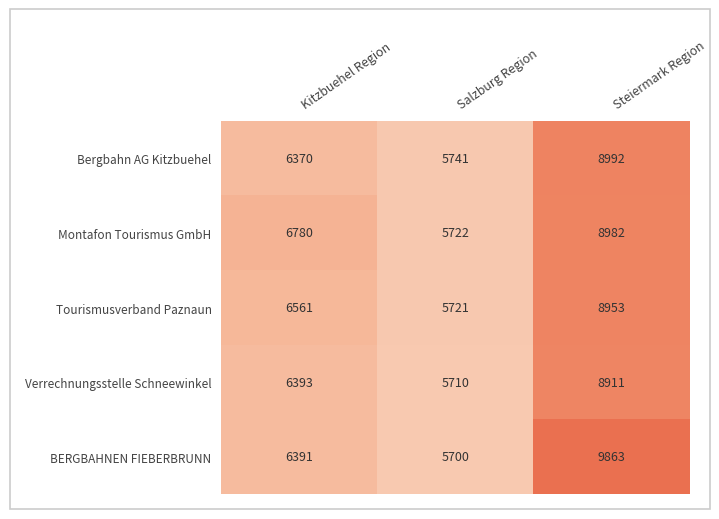

At which category is the sum across all series the highest?

Steiermark Region